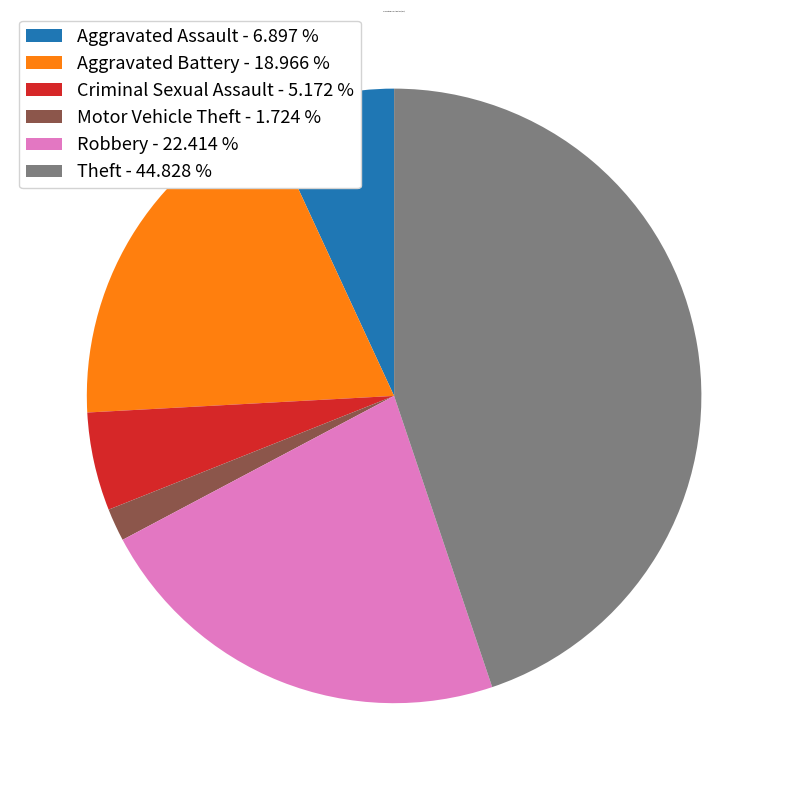

Is the sum of Robbery - 22.414 % and Aggravated Assault - 6.897 % greater than half?

No